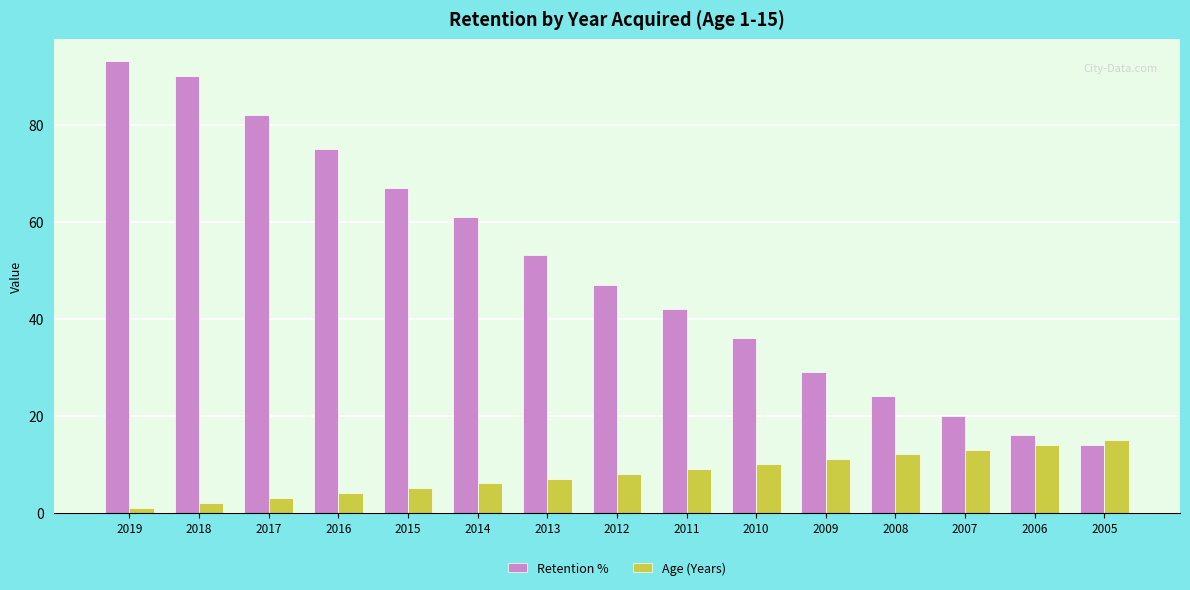

What is the approximate value of Age (Years) at 2008, to the nearest 10?

10